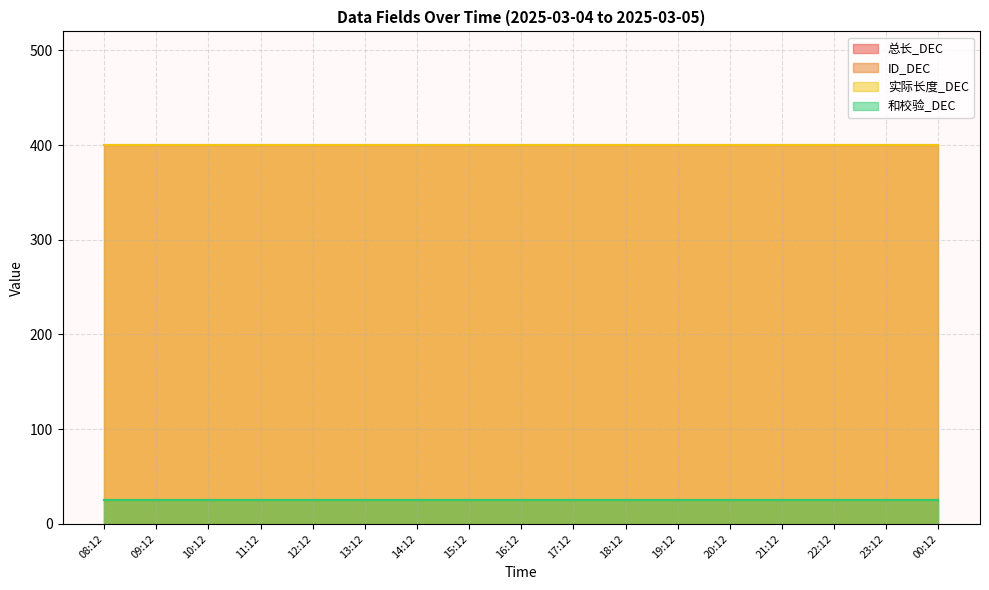

True or false: 实际长度_DEC and 总长_DEC cross at least once.

False